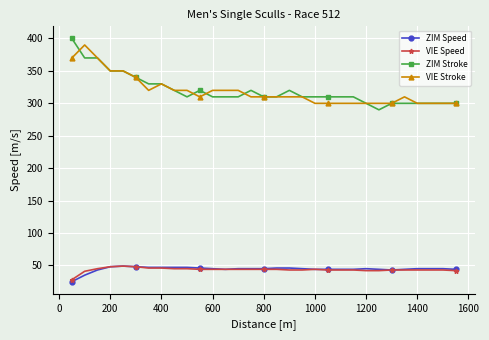

True or false: VIE Stroke and VIE Speed cross at least once.

False